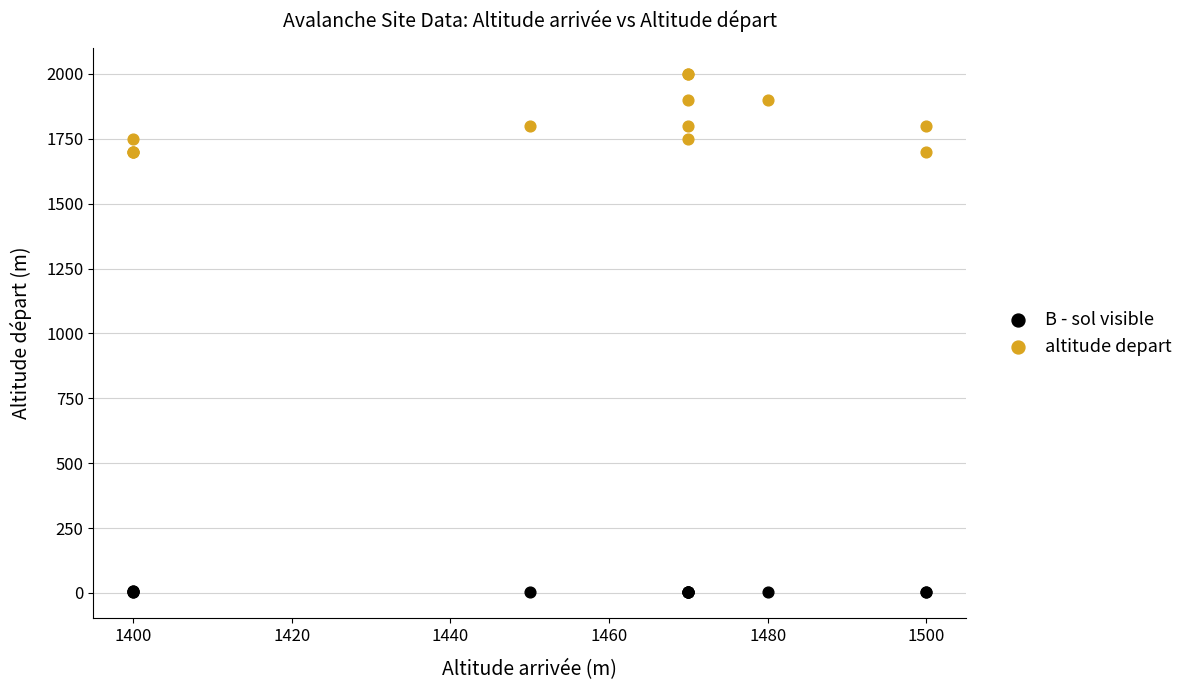

Which series contains the lowest Y value?

B - sol visible